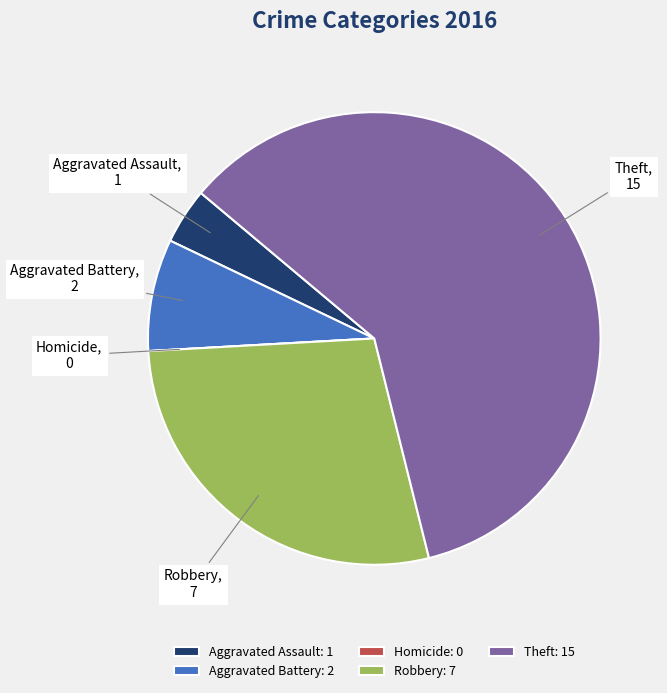

Is there a majority slice in this chart?

Yes